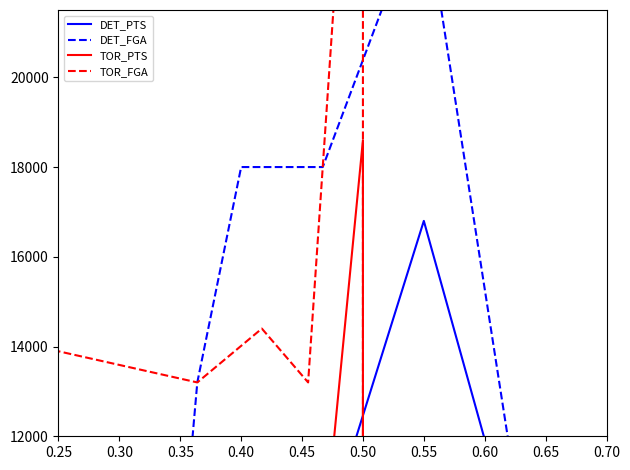

Count the number of categories in the chart.

7